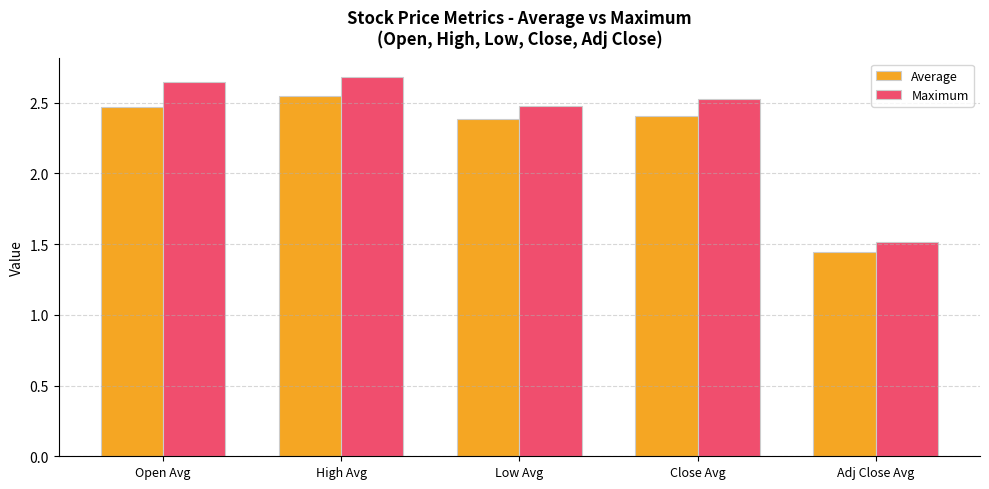

Between Open Avg and Adj Close Avg, which series saw the biggest shift?

Maximum